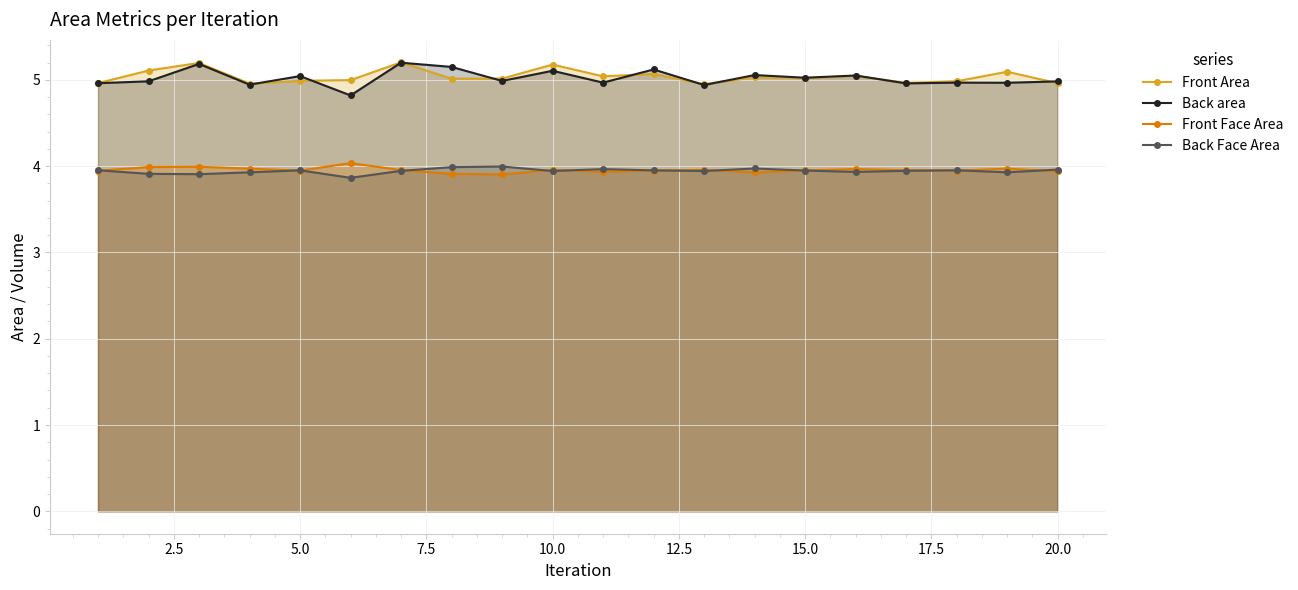

The Back Face Area series shows 3.9 at 10.0. True or false?

True